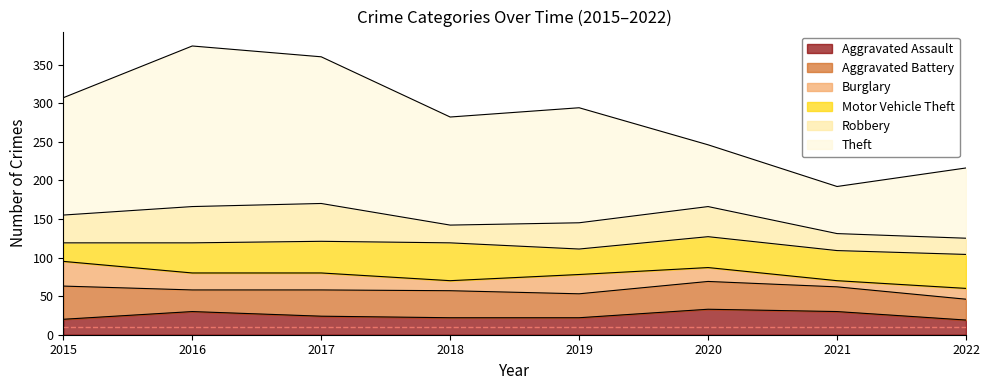

Reading left to right, list all the values displayed in this chart.

Aggravated Assault: 20	30	24	22	22	33	30	19
Aggravated Battery: 43	28	34	35	31	36	32	27
Burglary: 32	22	22	13	25	18	8	14
Motor Vehicle Theft: 24	39	41	49	33	40	39	44
Robbery: 36	47	49	23	34	39	22	21
Theft: 152	208	190	140	149	80	61	91